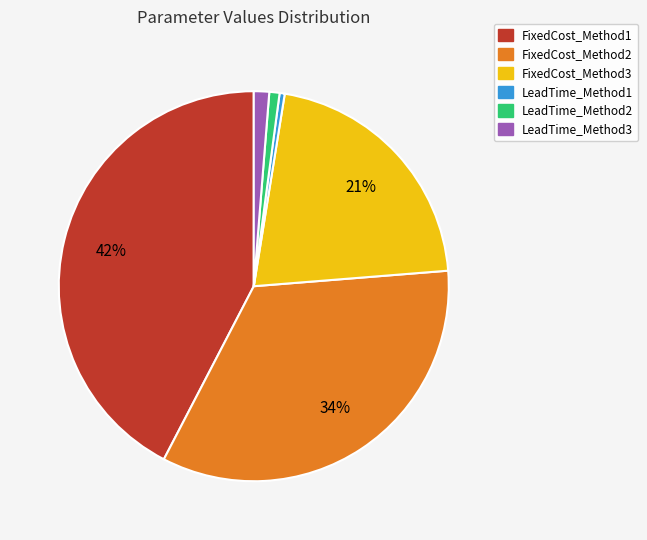

Is FixedCost_Method3 the majority of the pie?

No